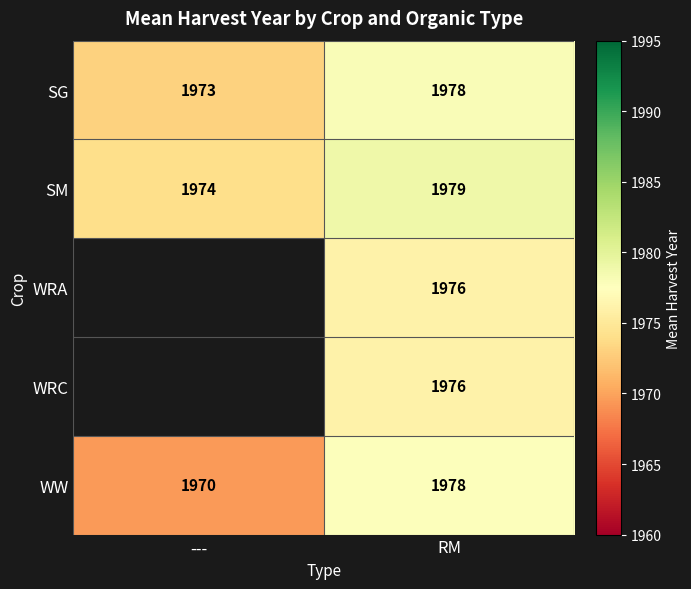

Which has a higher value, RM or ---?

RM